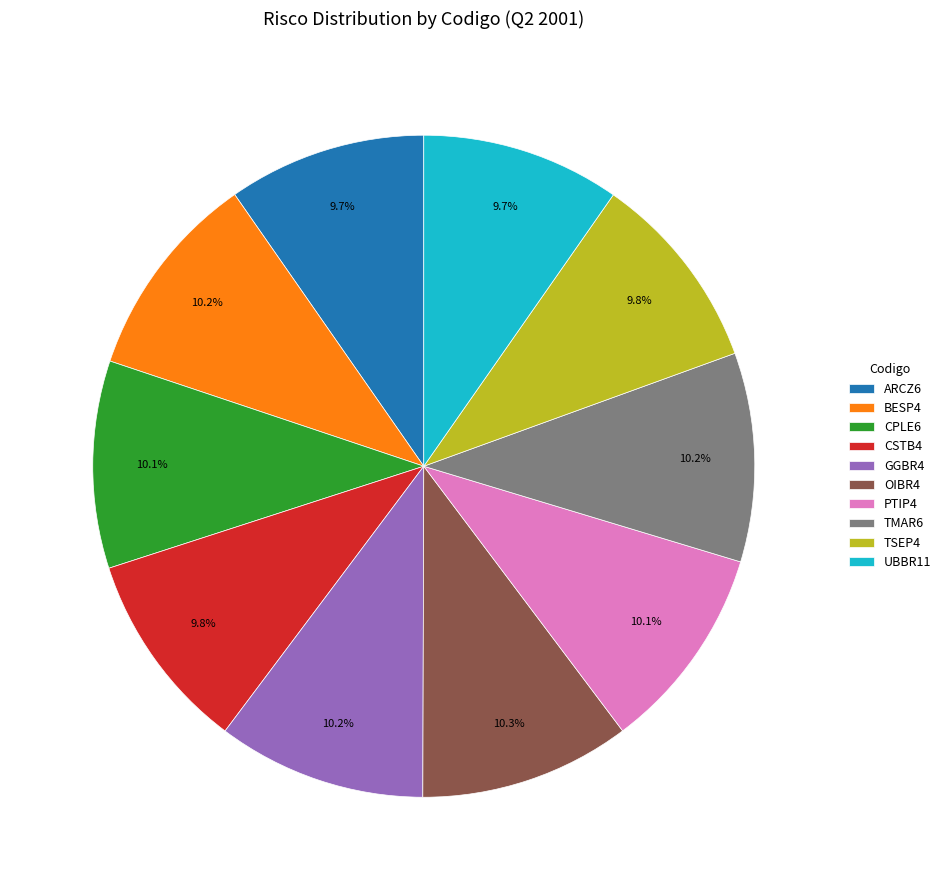

Does any single category account for the majority?

No